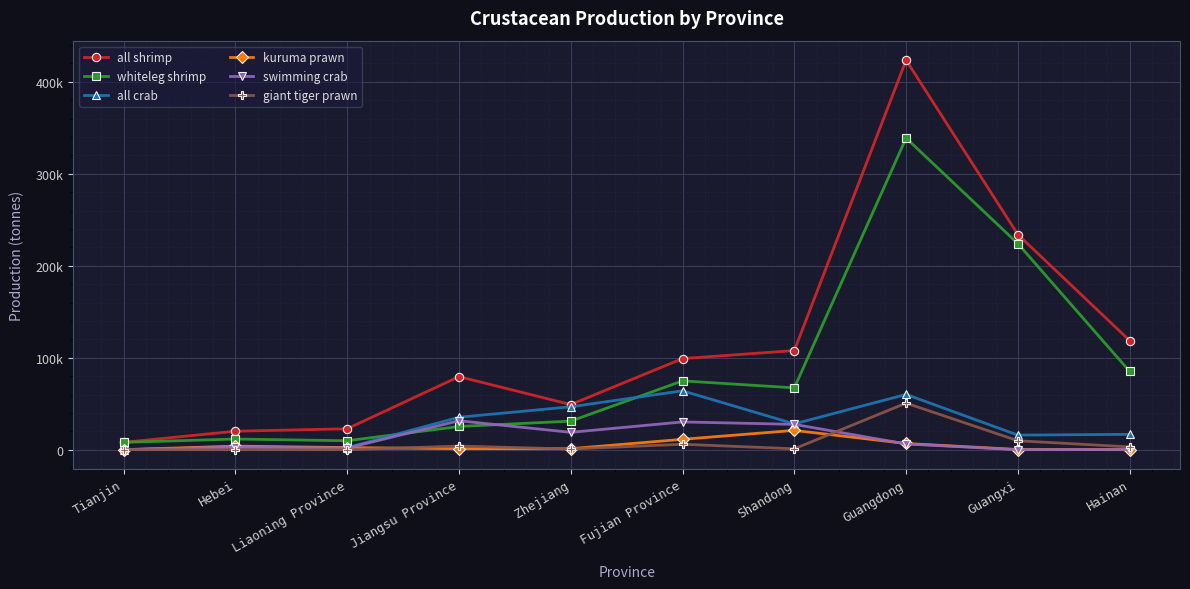

True or false: giant tiger prawn and all shrimp cross at least once.

False